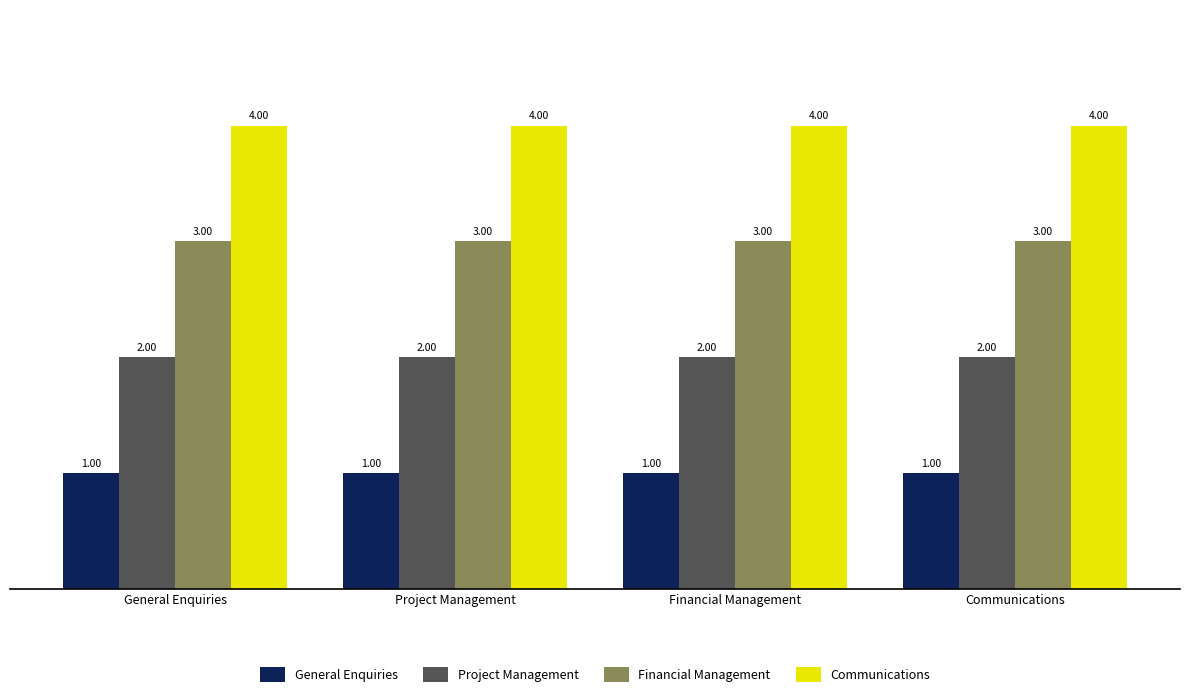

At General Enquiries, list the series in order from smallest to largest.

General Enquiries, Project Management, Financial Management, Communications